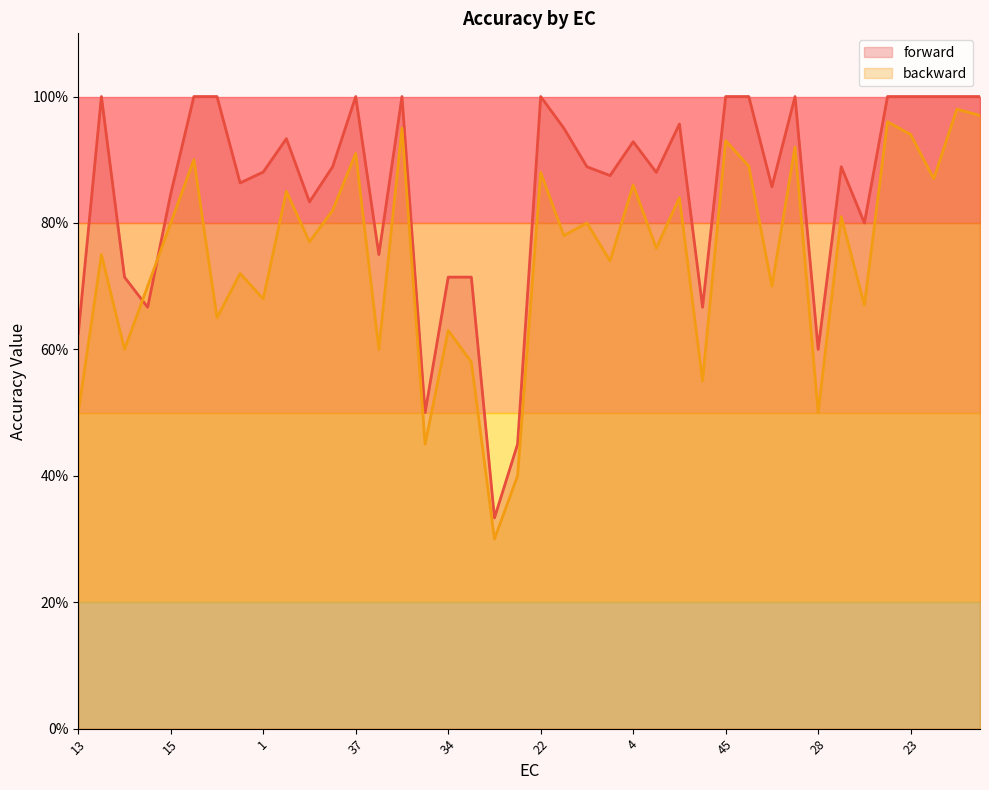

List the labels in order of backward value, smallest first.

35, 9, 46, 13, 28, 36, 20, 30, 10, 34, 24, 21, 1, 29, 41, 0, 16, 19, 7, 33, 6, 15, 27, 25, 32, 2, 3, 4, 5, 22, 11, 31, 37, 8, 45, 23, 50, 18, 12, 39